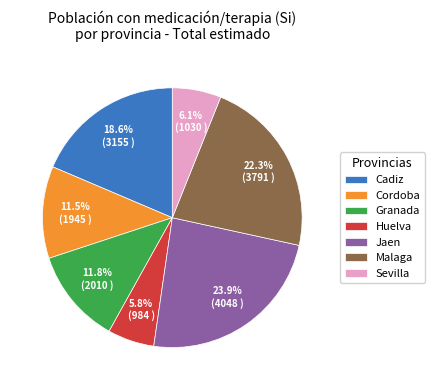

Between Granada and Cadiz, which is larger?

Cadiz